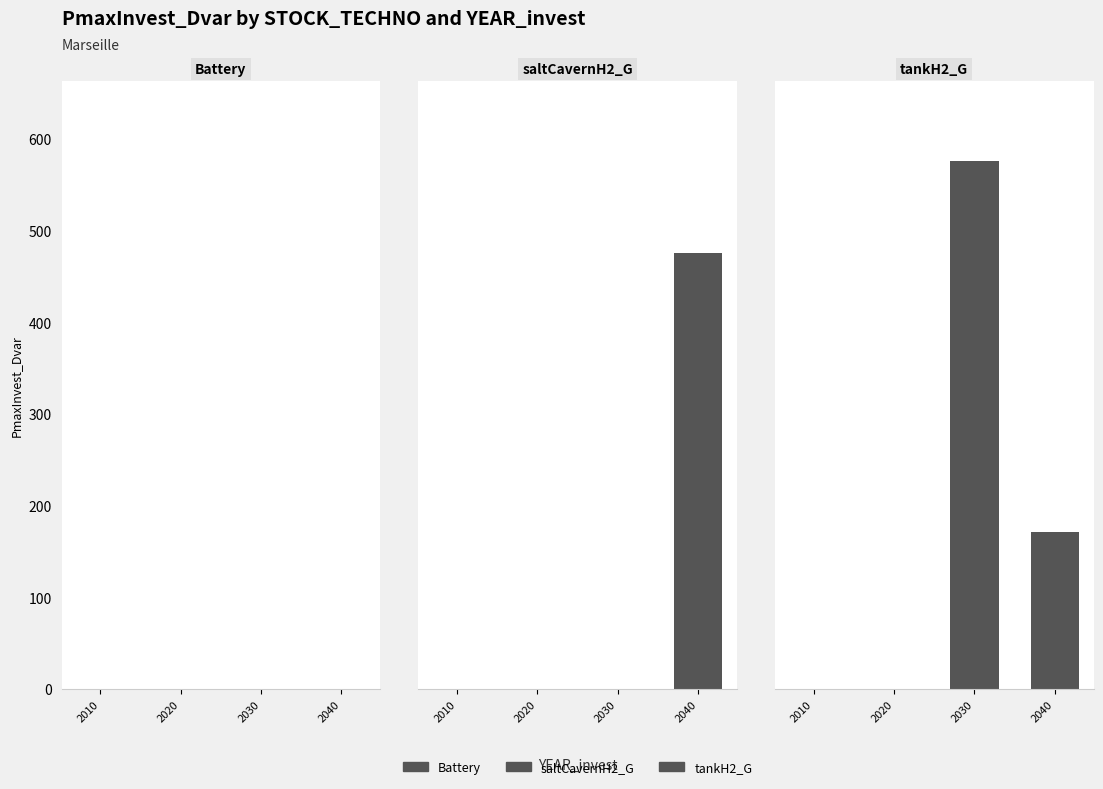

Between 2030 and 2040, which series saw the biggest shift?

saltCavernH2_G